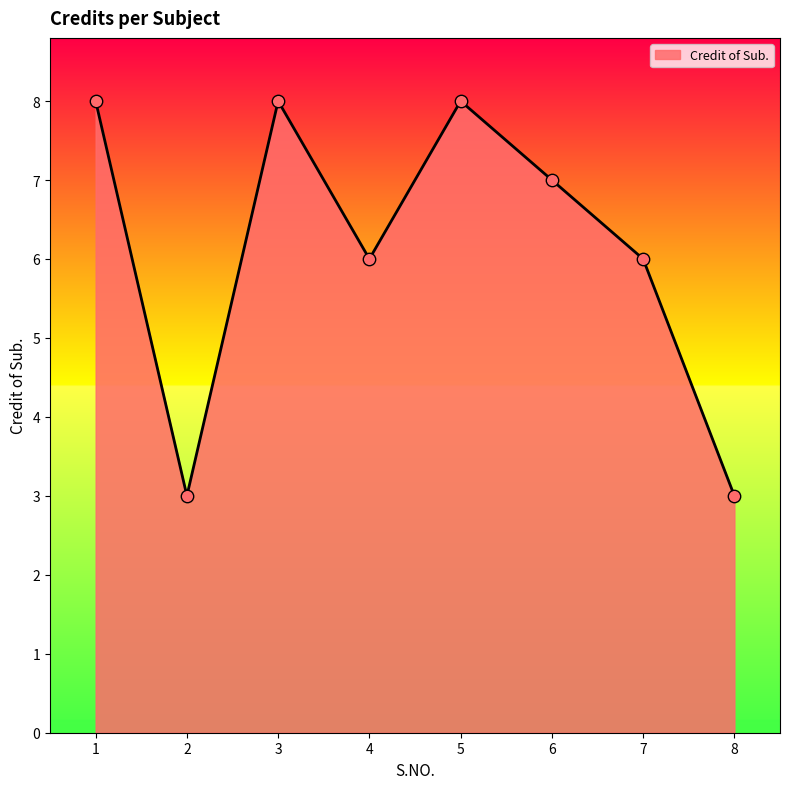

What is the change in value from 2 to 7?

+3